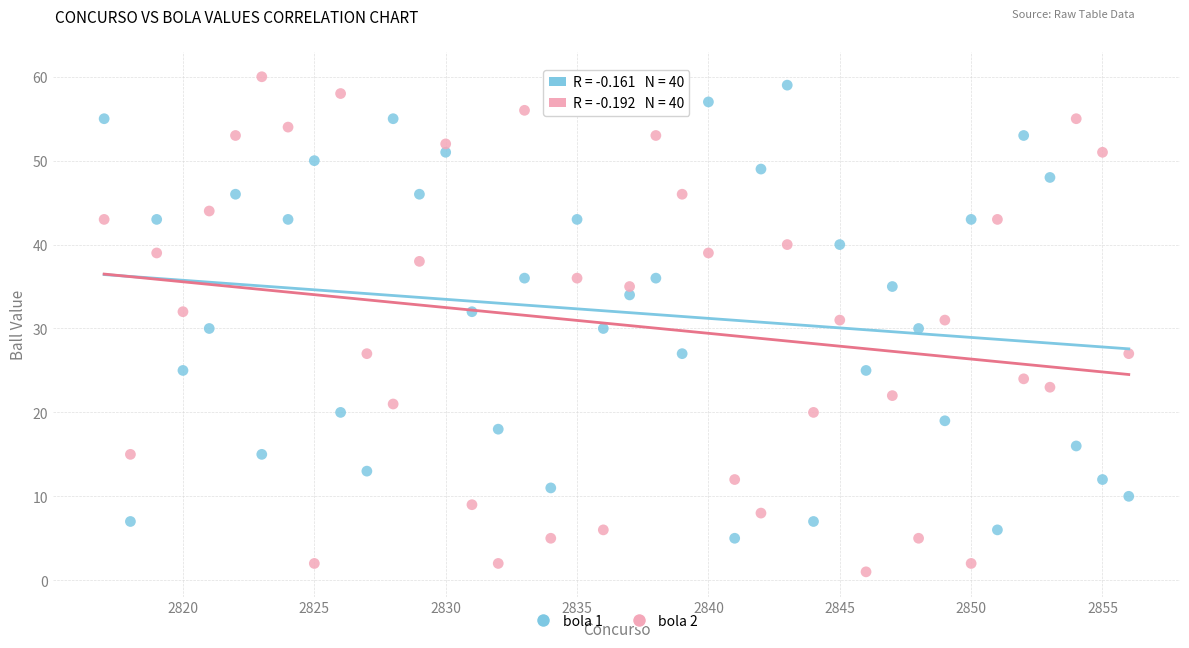

Across all data points, what is the range of X values (max minus min)?

39